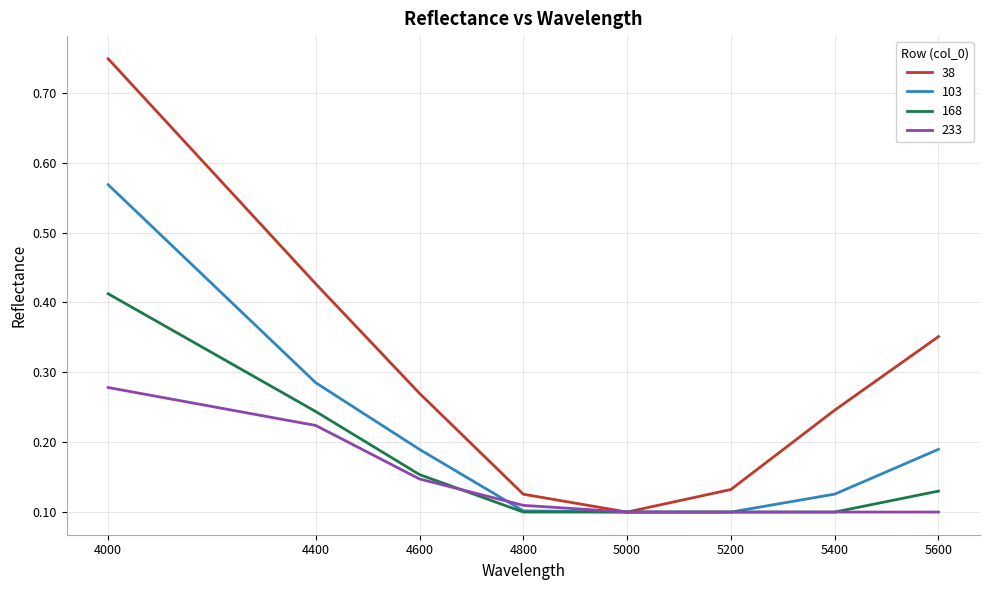

True or false: 168 has a value of 0.2 at 5600.

False